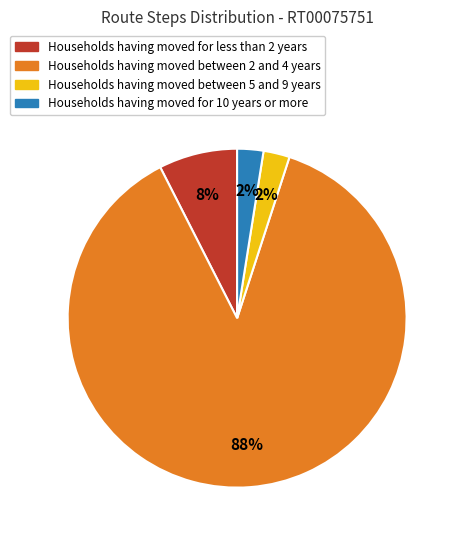

Which slice is the largest?

Households having moved between 2 and 4 years